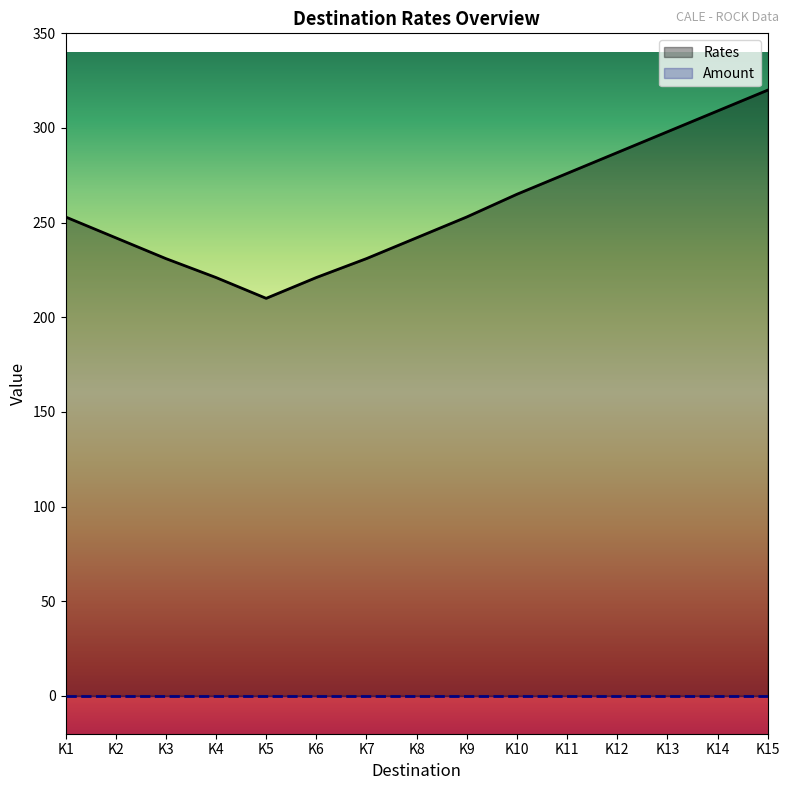

How many data points does each series have?

15